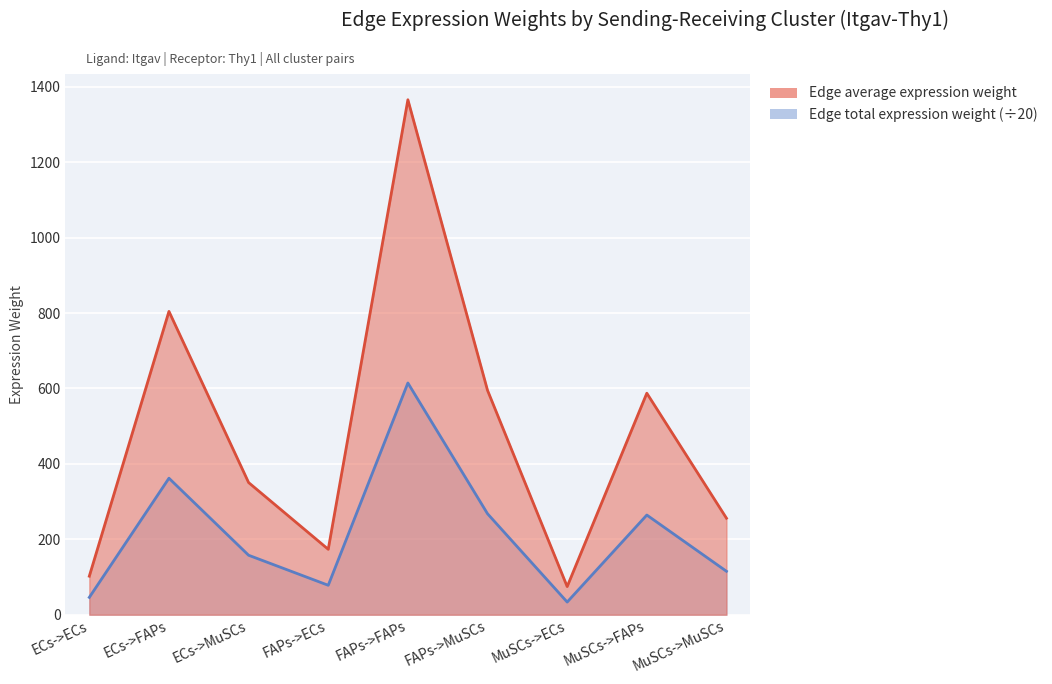

Which series has the largest range (max minus min)?

Edge total expression weight